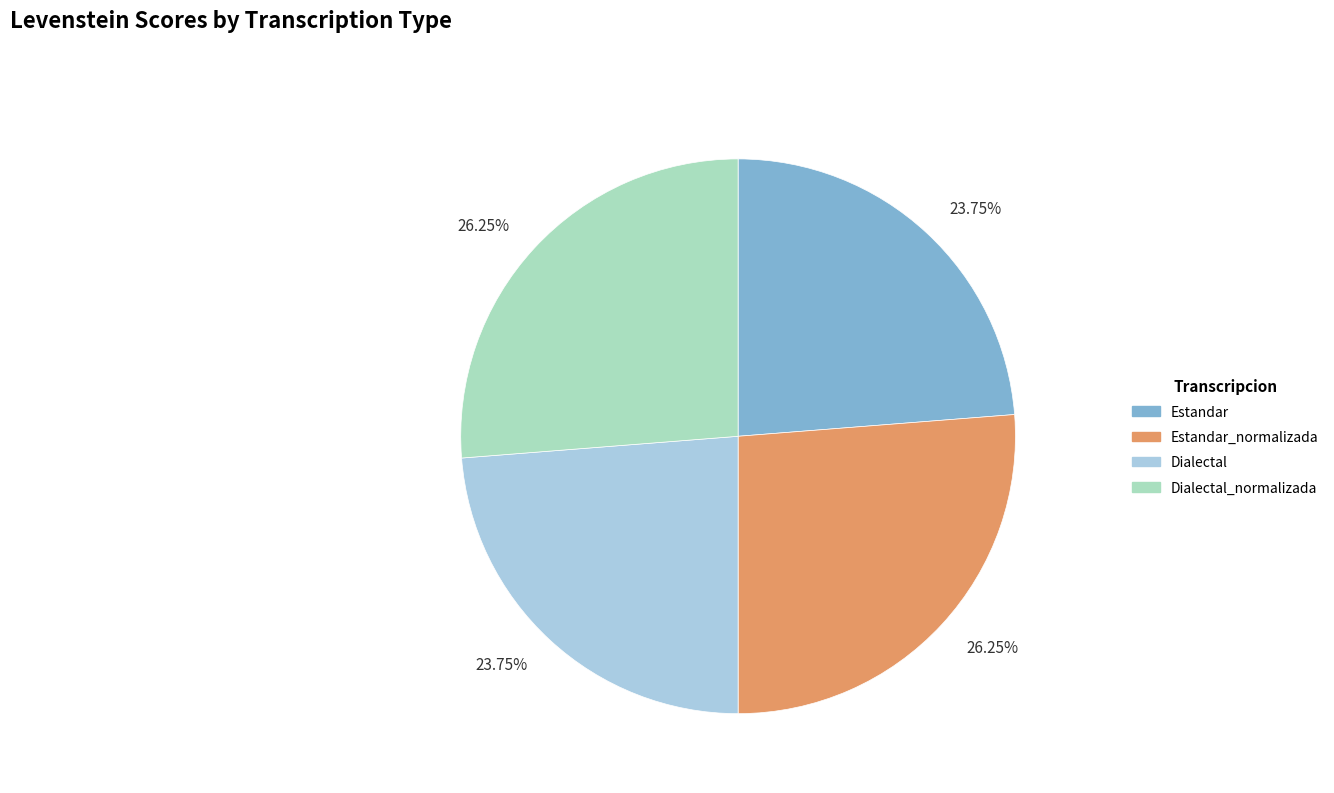

True or false: Estandar accounts for 31% of the total.

False